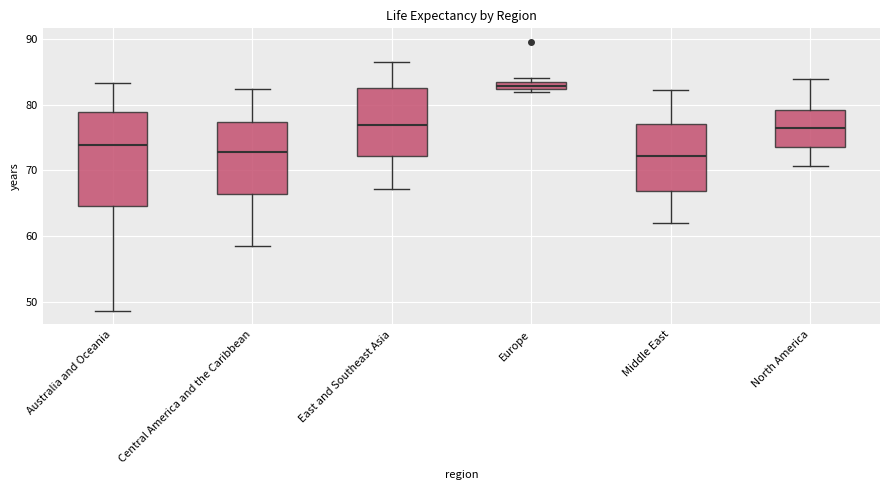

Which box has the highest median line?

Europe